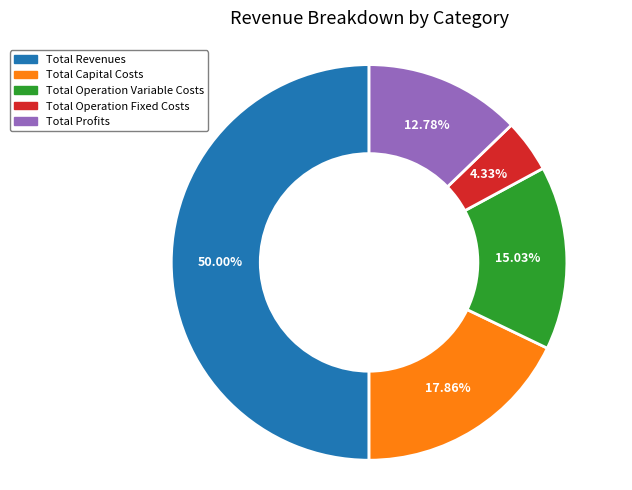

Which category has the smallest portion of the pie?

Total Operation Fixed Costs